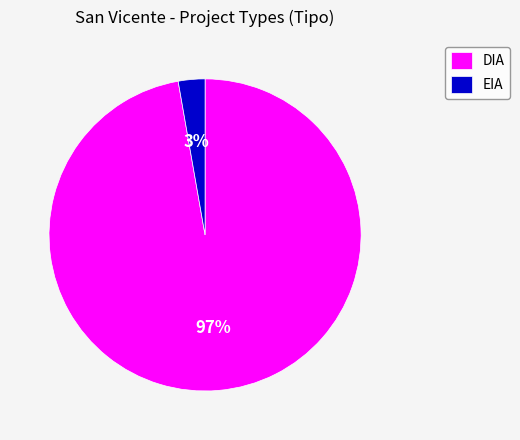

How many slices are in this pie chart?

2